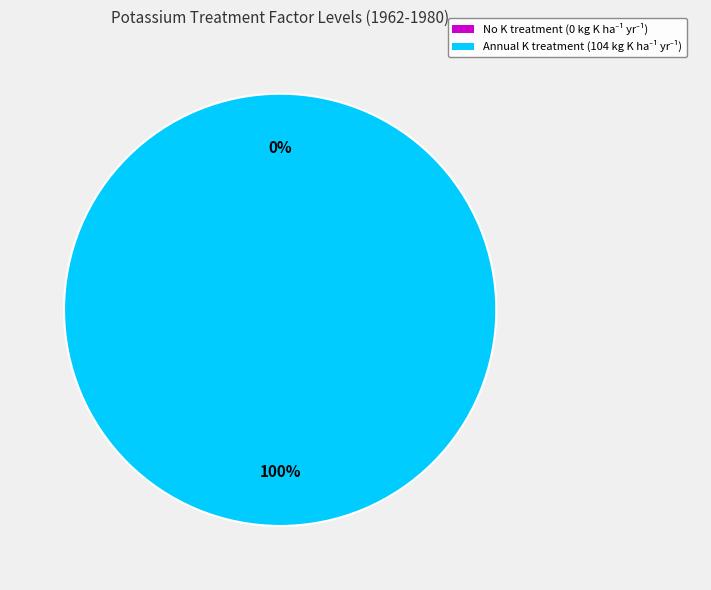

Is it true that Annual K treatment (104 kg K ha-1 yr-1) is 90% of the pie?

False